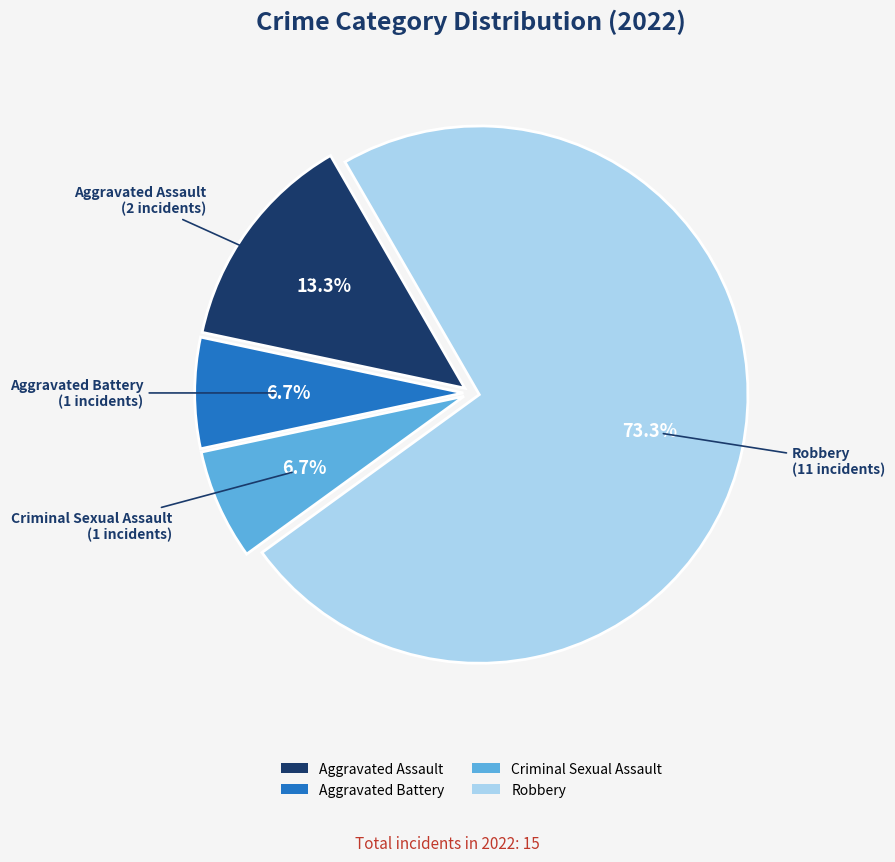

Approximately how many times larger is the value at Robbery compared to Aggravated Assault?

5.5